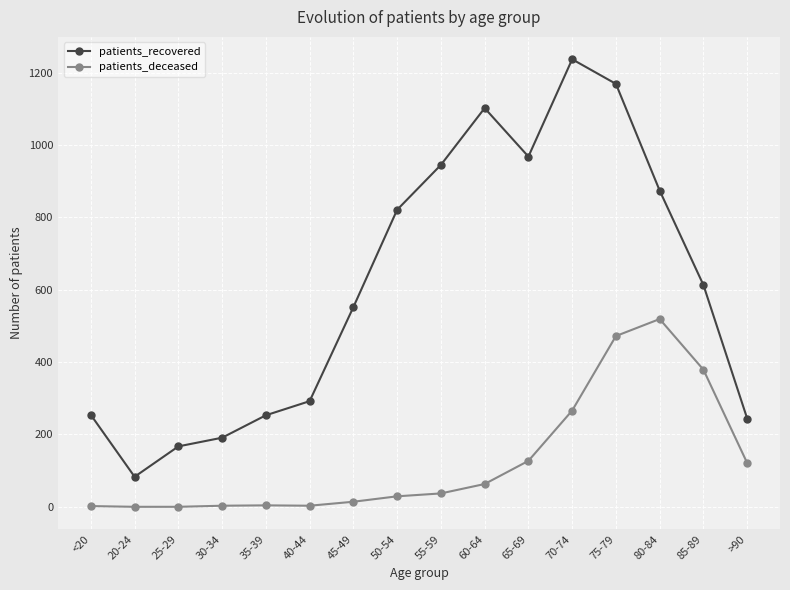

List the series in order of their overall mean, highest first.

patients_recovered, patients_deceased